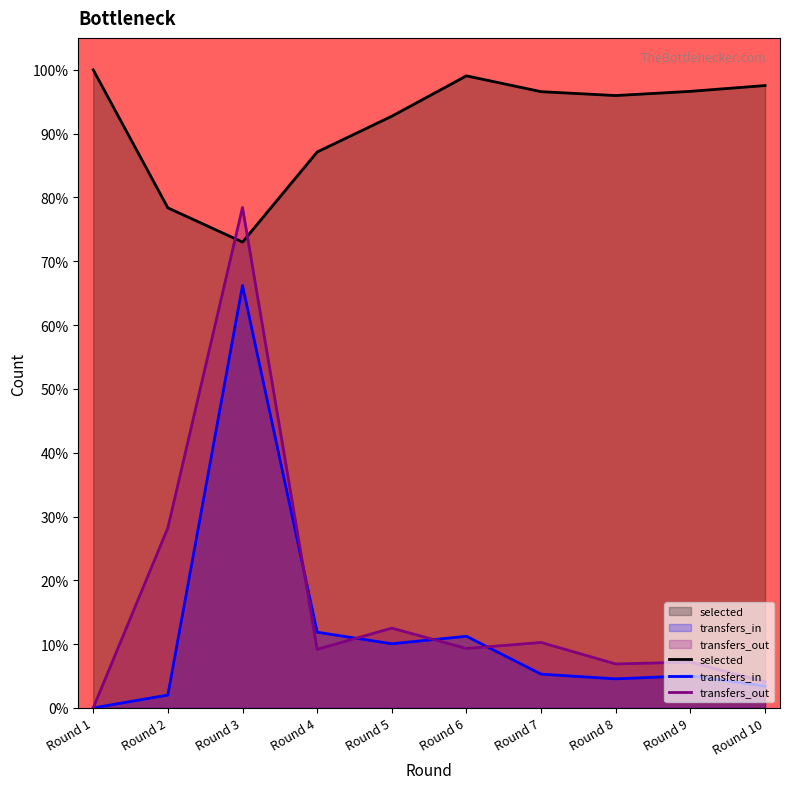

True or false: transfers_in and transfers_out cross at least once.

True